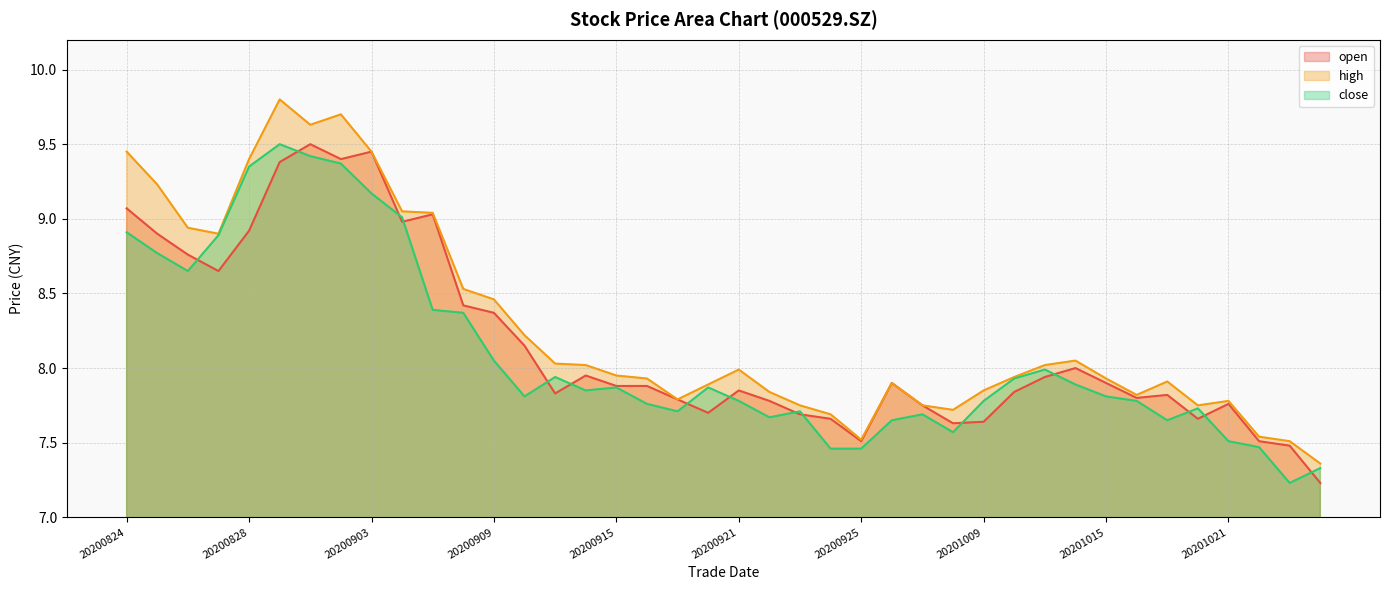

Where is the first local minimum for close?

20200826